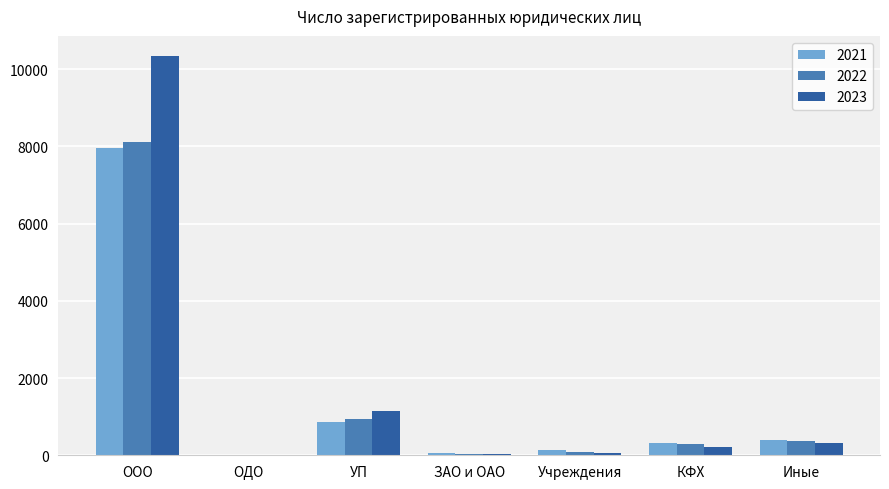

At which label does 2021 first exceed 309?

ООО